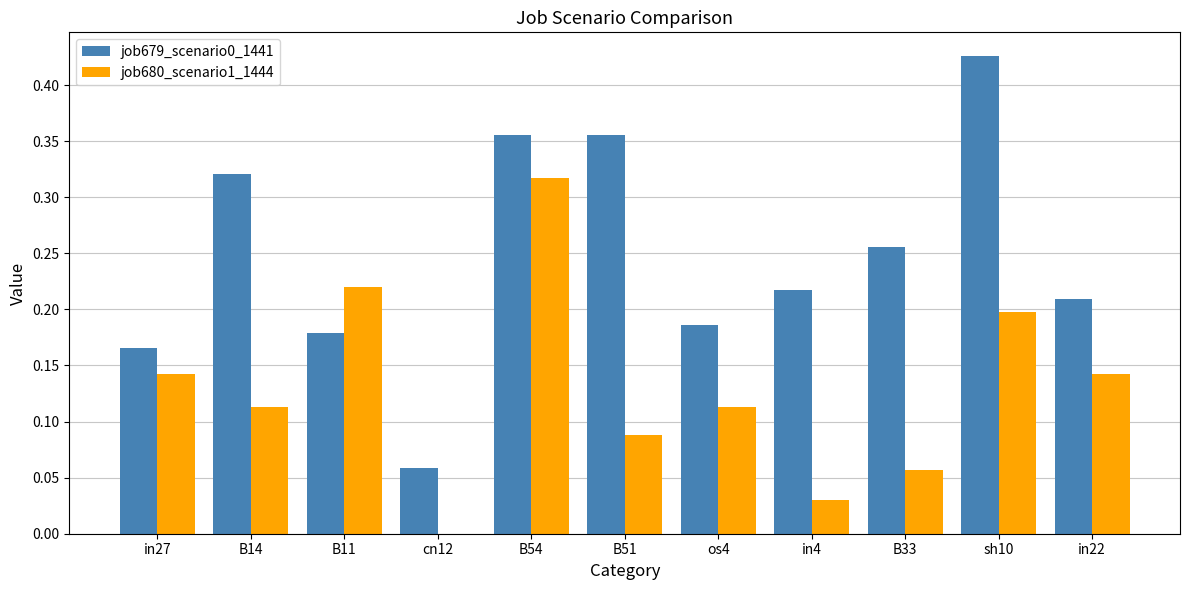

Between in27 and os4, which series saw the biggest shift?

job680_scenario1_1444